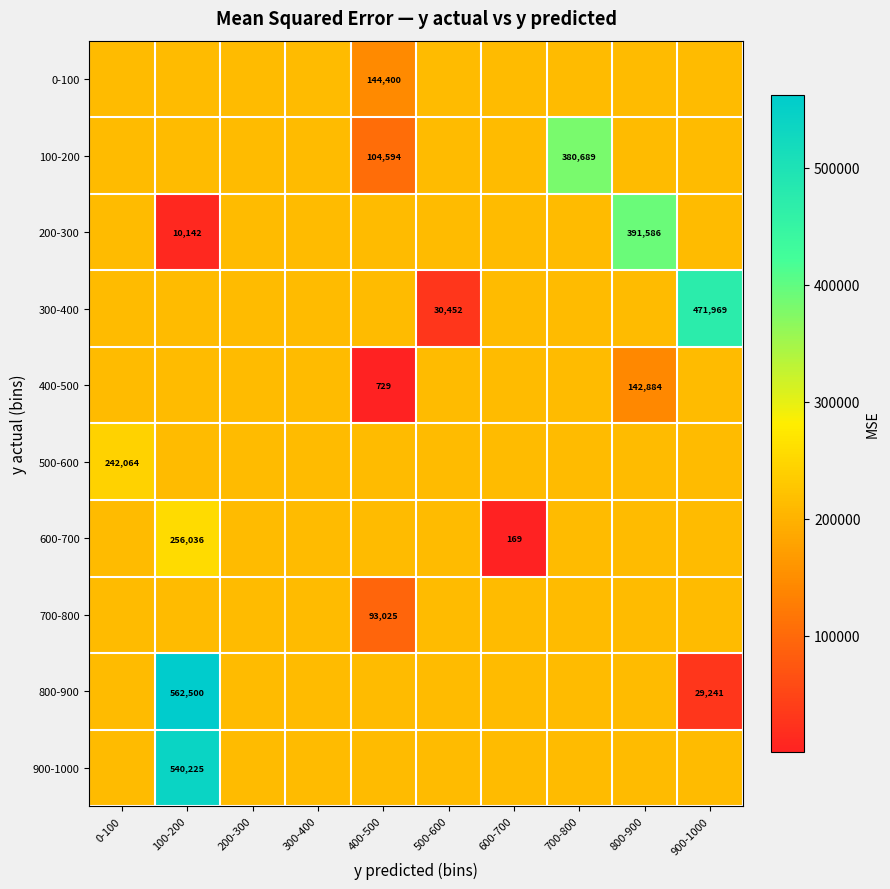

At which category is the sum across all series the highest?

100-200